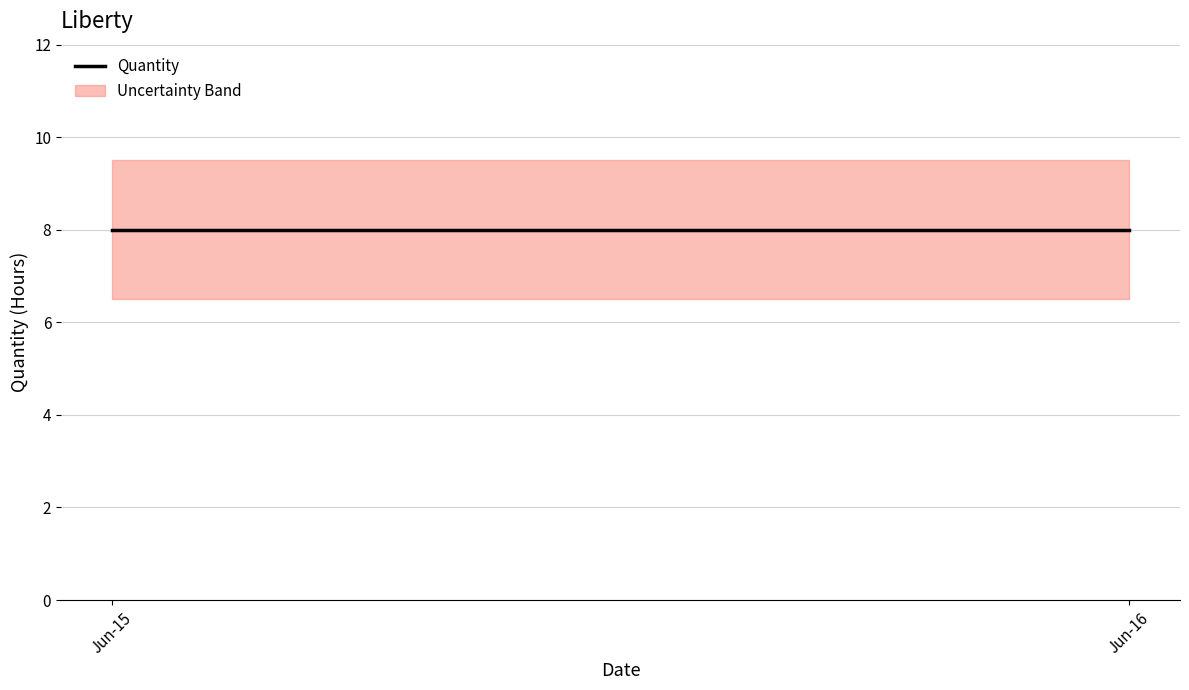

At which category does the chart reach its peak across all series?

2025-06-16